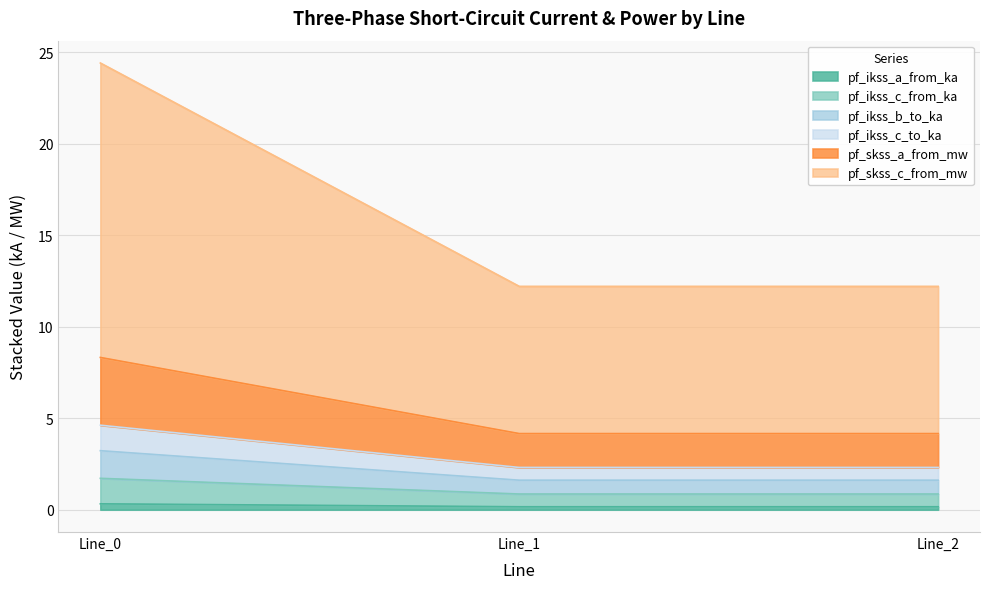

The pf_ikss_c_from_ka series shows 2.7 at Line_1. True or false?

False